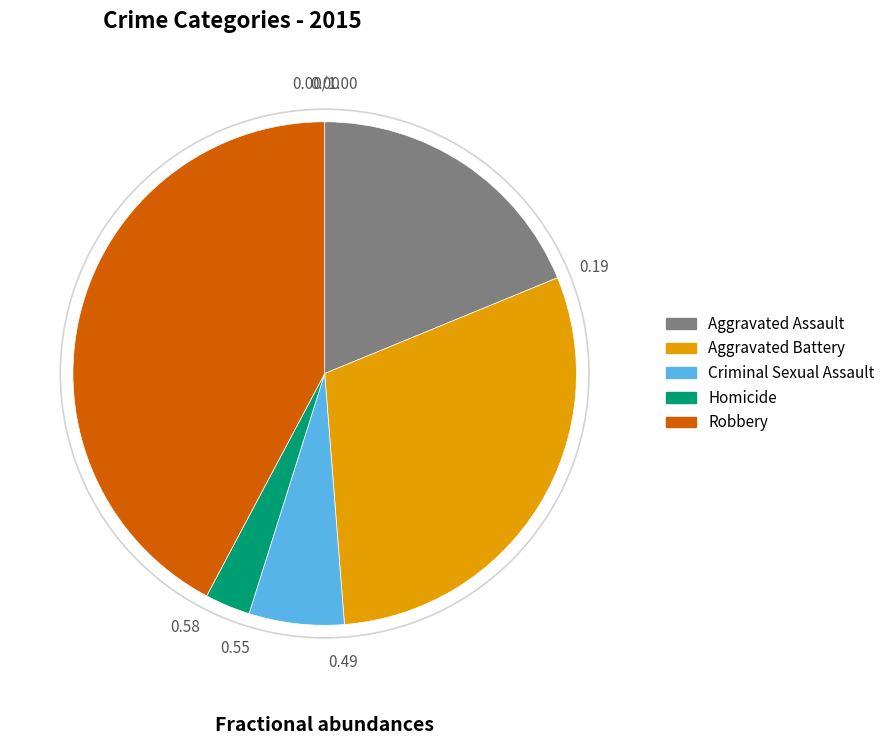

Which category has the biggest portion of the pie?

Robbery